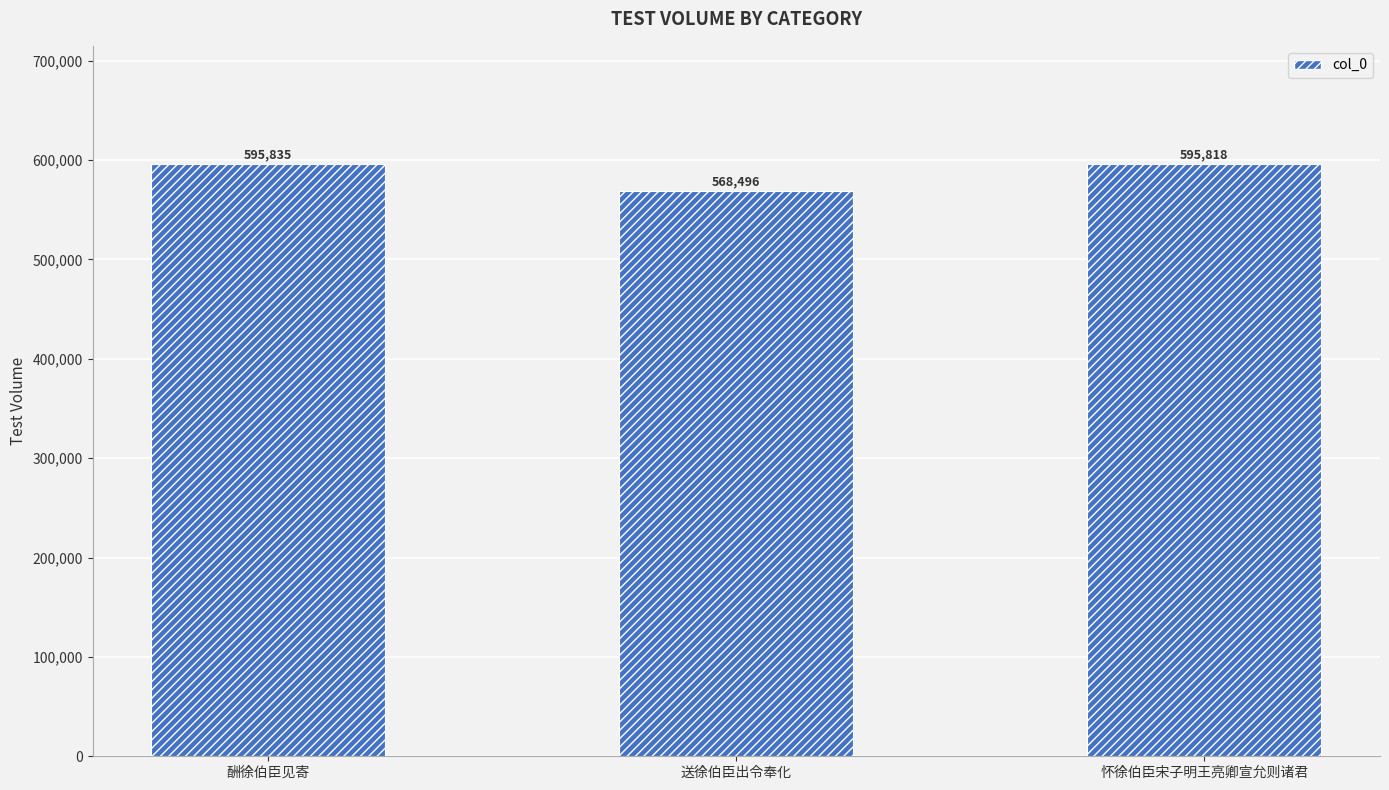

Between 酬徐伯臣见寄 and 送徐伯臣出令奉化, which is larger?

酬徐伯臣见寄